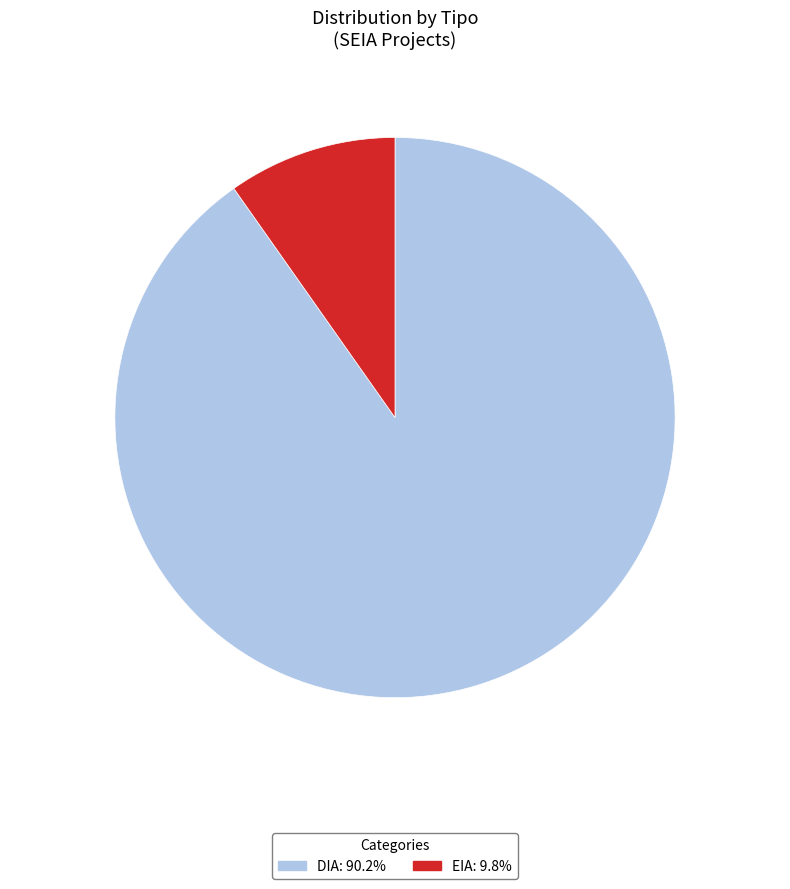

True or false: DIA accounts for 90% of the total.

True